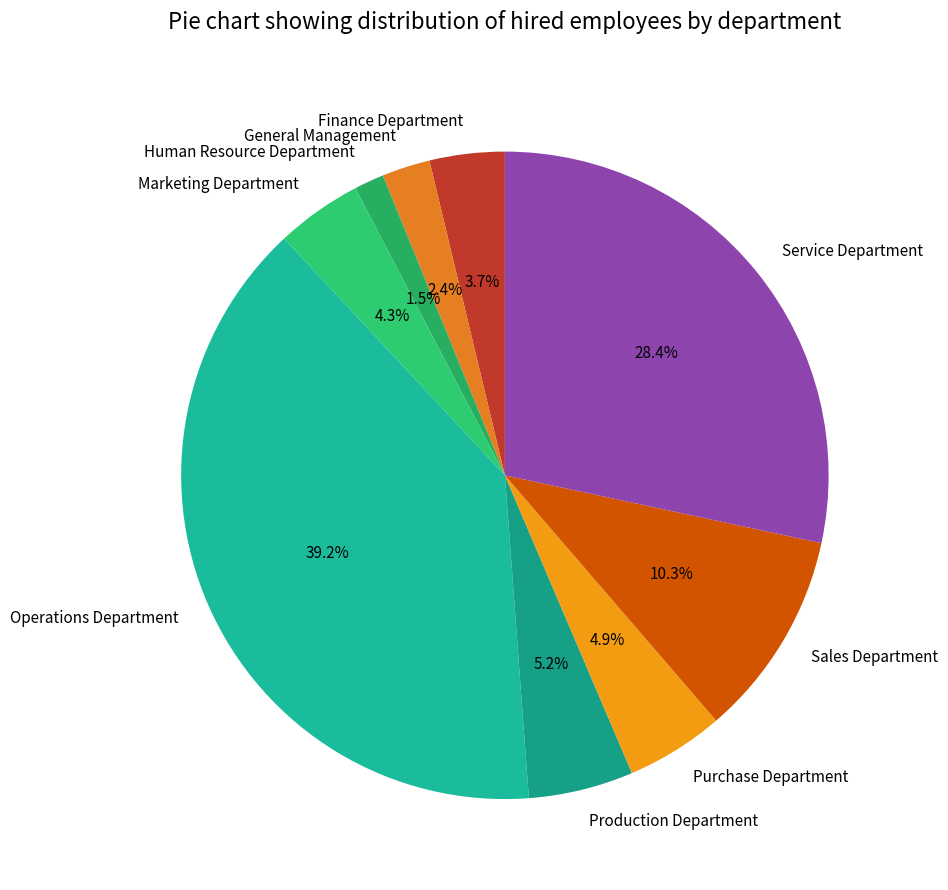

To the nearest percent, what percentage of the pie is Sales Department?

10%